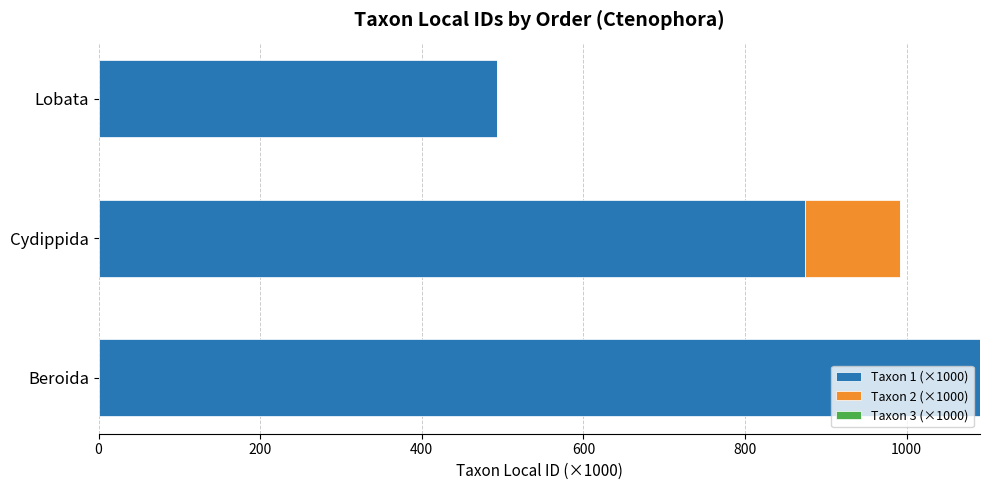

What is the sum of all Taxon 1 (×1000) values?

2457.4